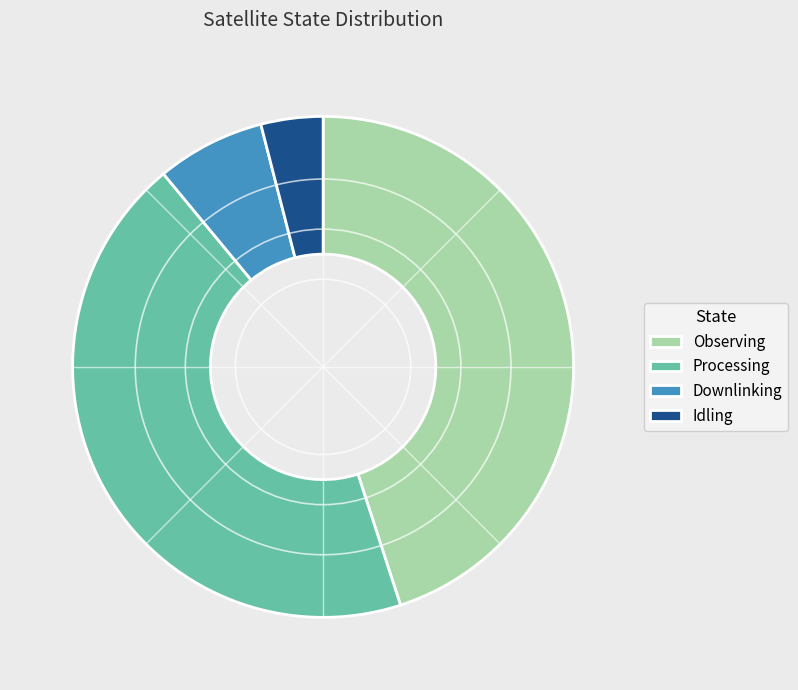

What is the smallest slice in the pie chart?

Idling